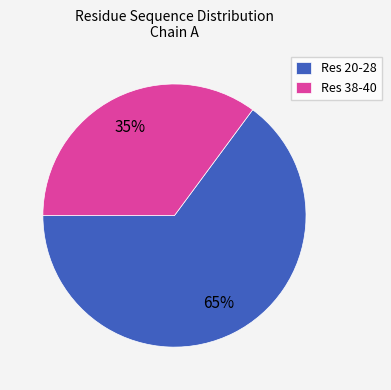

Which category has the smallest portion of the pie?

Res 38-40